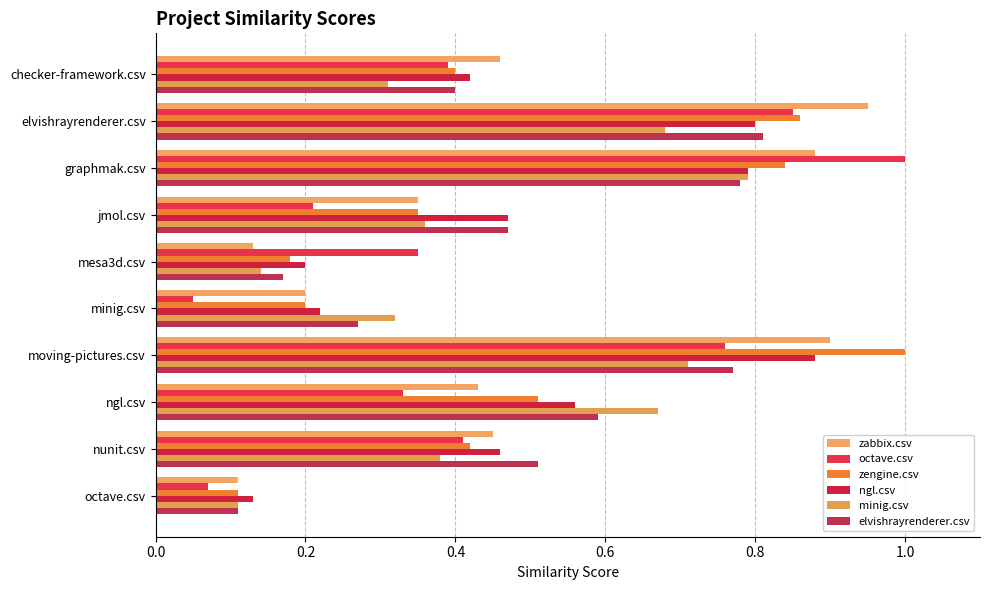

What is the minimum value for elvishrayrenderer.csv?

0.1